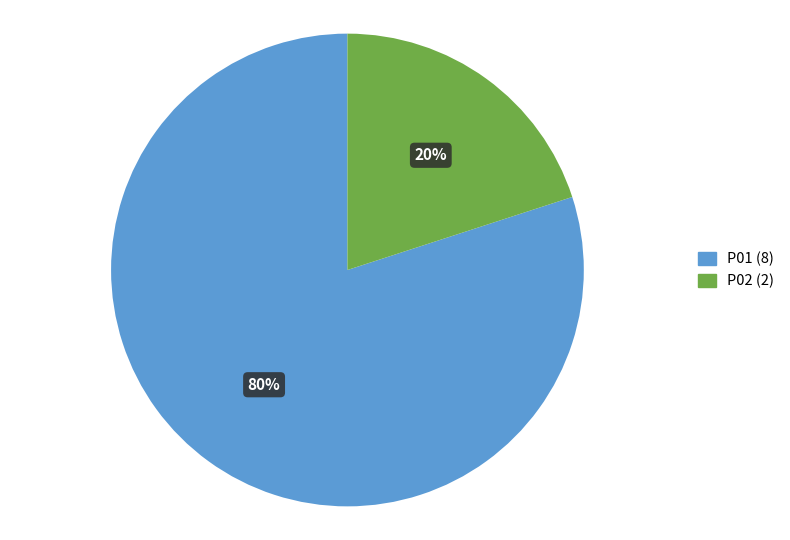

How many slices are in this pie chart?

2